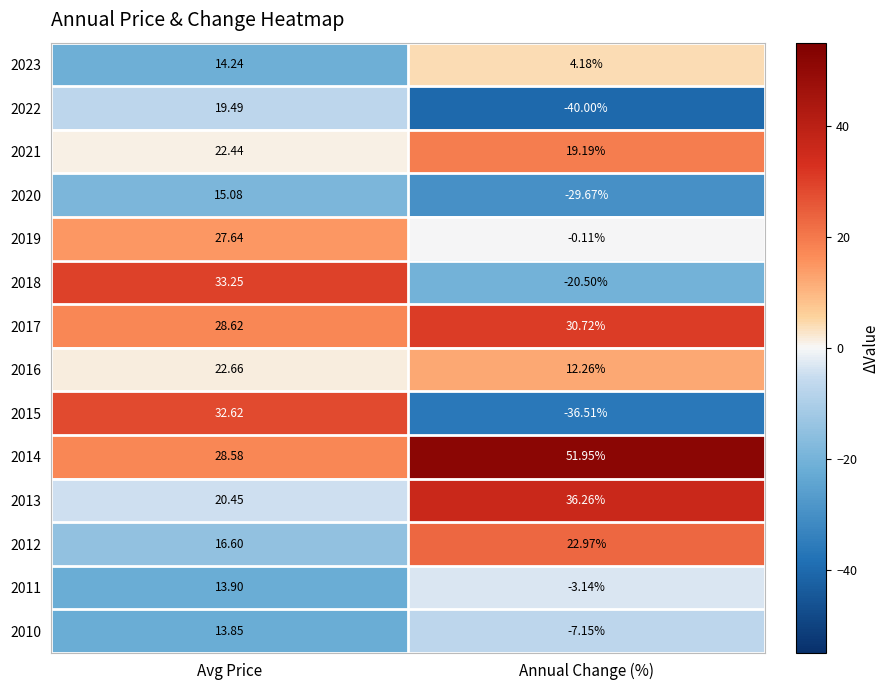

At which label does 2015 first exceed 32?

Avg Price